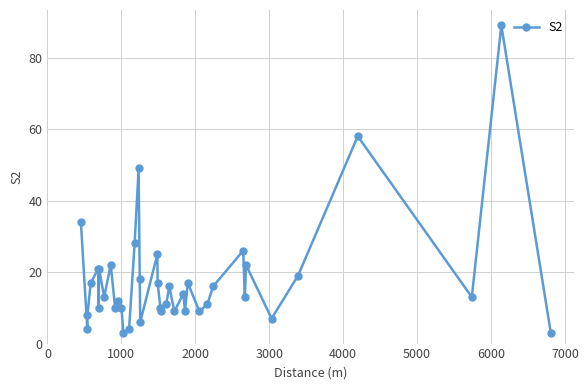

What is the difference between the maximum and minimum values?

86